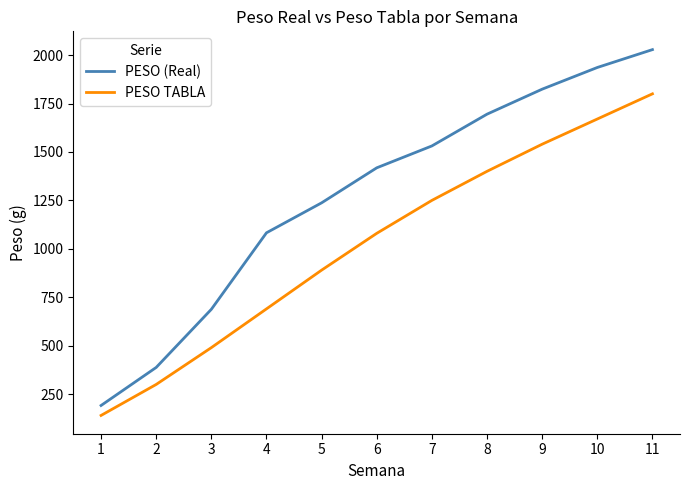

What is the smallest value displayed?

140.0